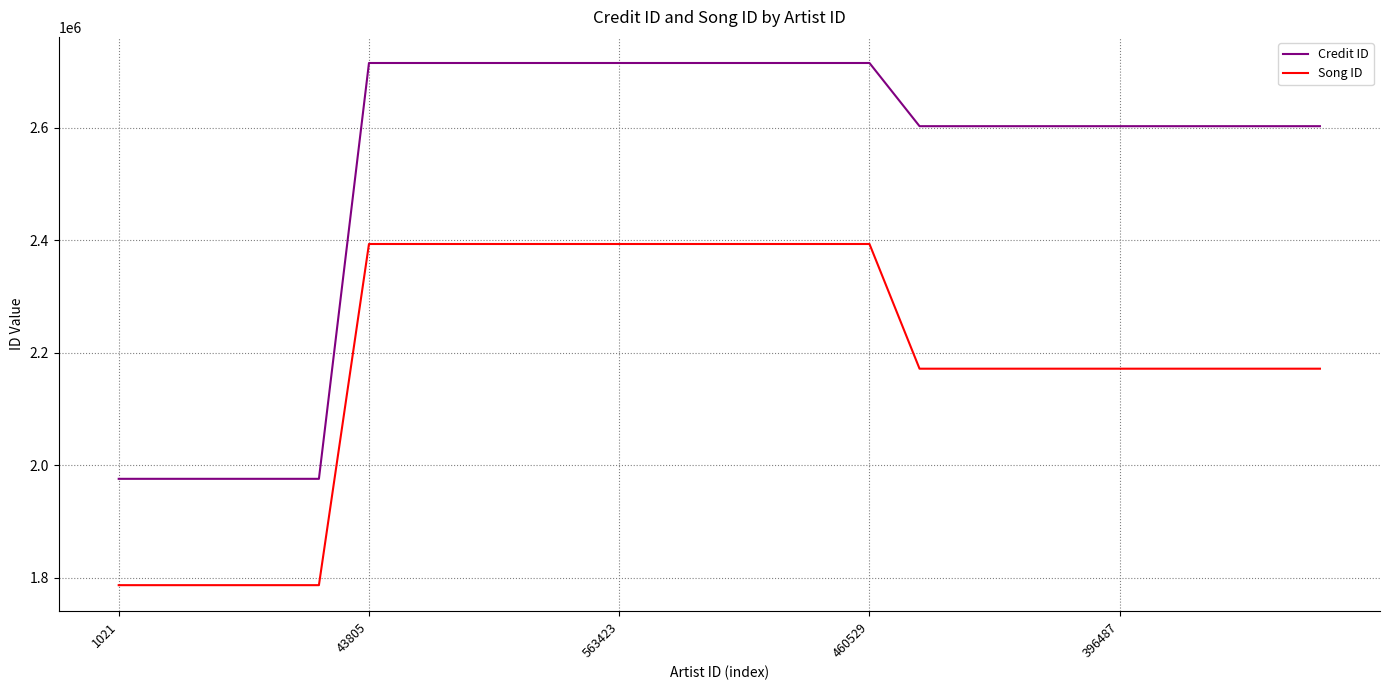

List the series in order of their overall mean, highest first.

Credit ID, Song ID